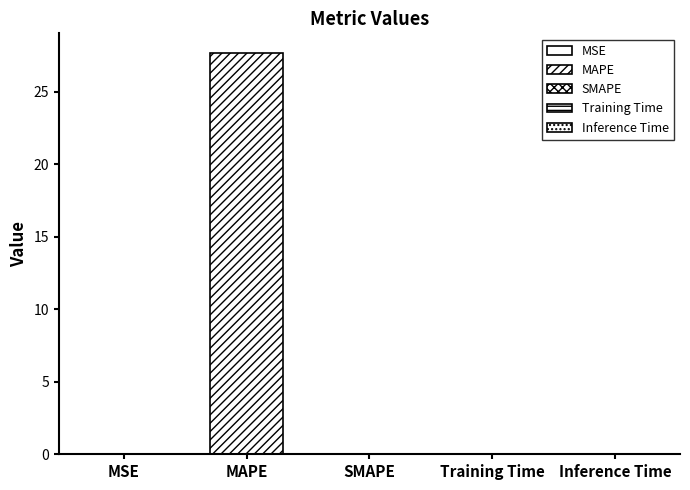

Reading left to right, list all the values displayed in this chart.

0.0	27.6	0.0	0.0	0.0